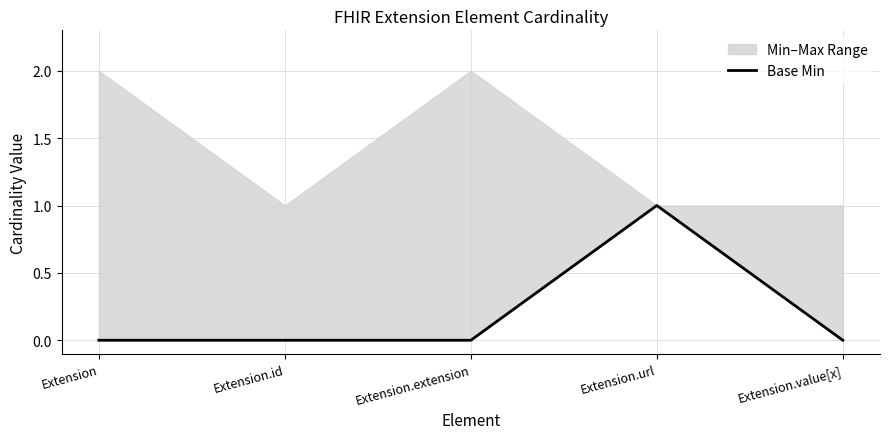

What is the label of the 1st point from the right?

Extension.value[x]